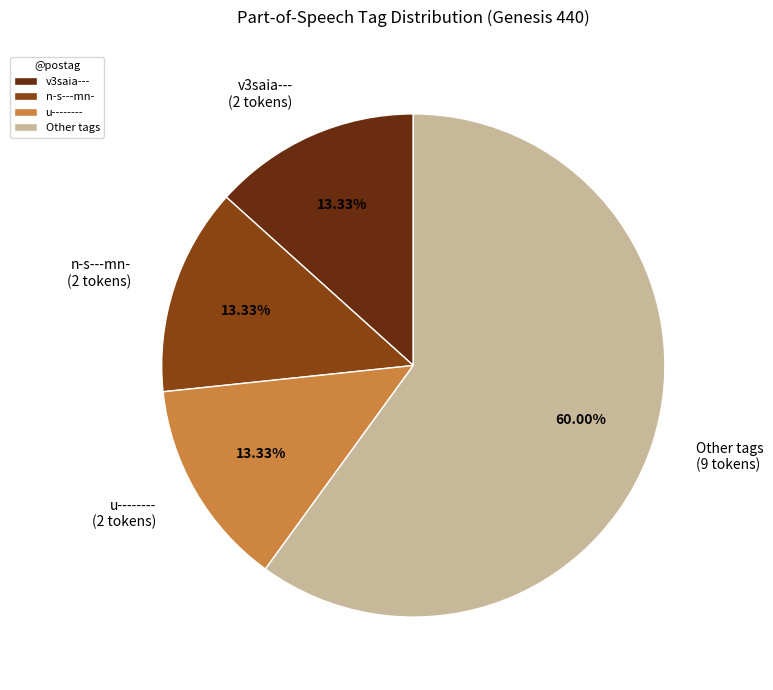

Does any single category account for the majority?

Yes